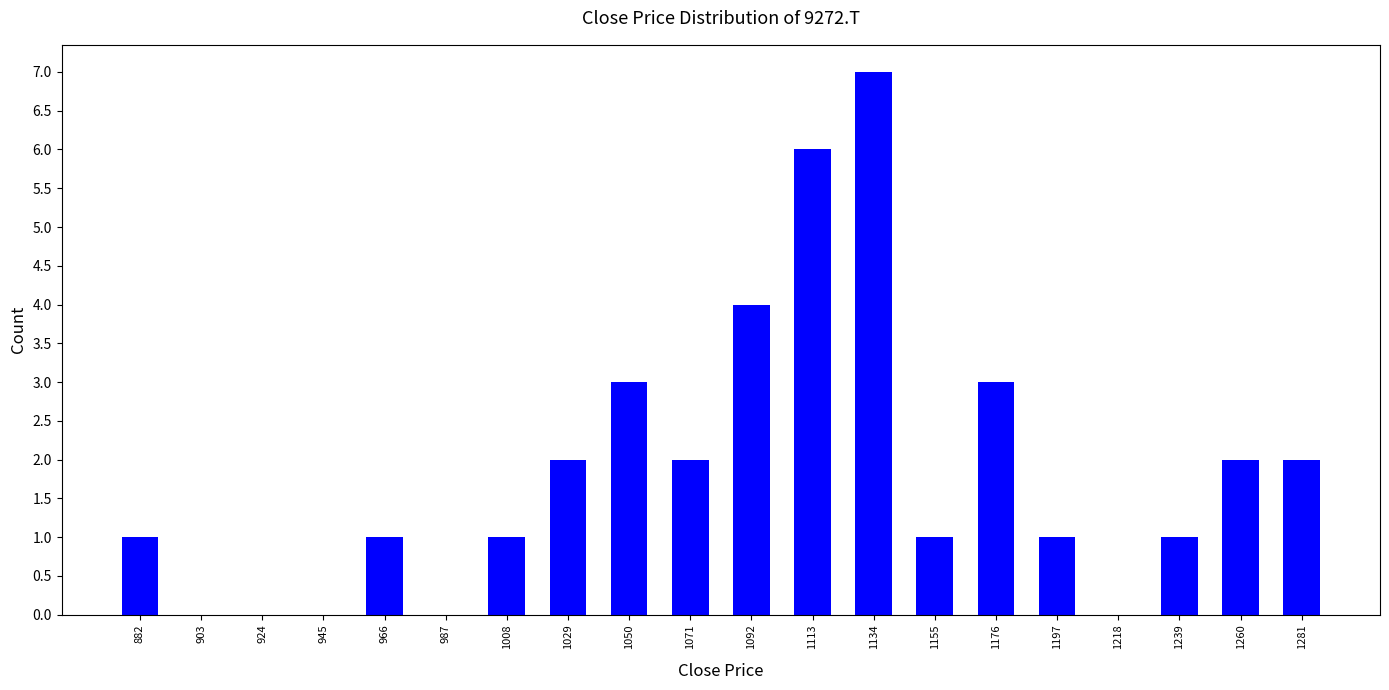

Reading right to left, what are all the values shown in this chart?

1281=2	1260=2	1239=1	1218=0	1197=1	1176=3	1155=1	1134=7	1113=6	1092=4	1071=2	1050=3	1029=2	1008=1	987=0	966=1	945=0	924=0	903=0	882=1